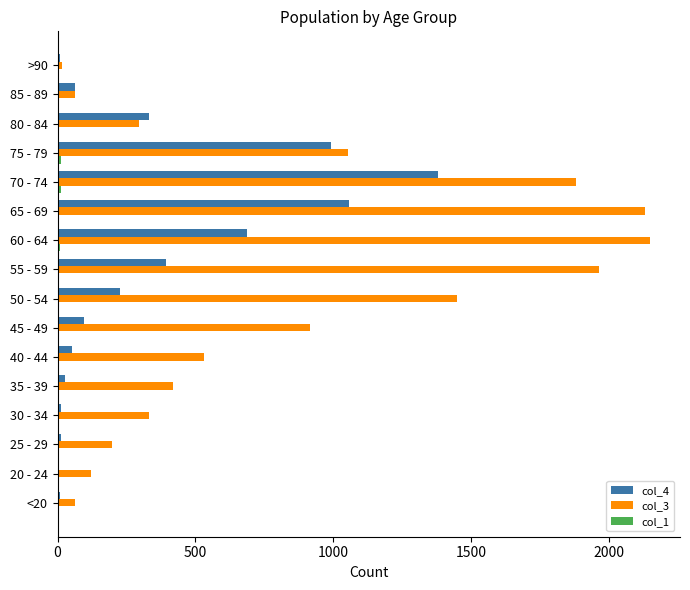

Which series has the largest total across all categories?

col_3